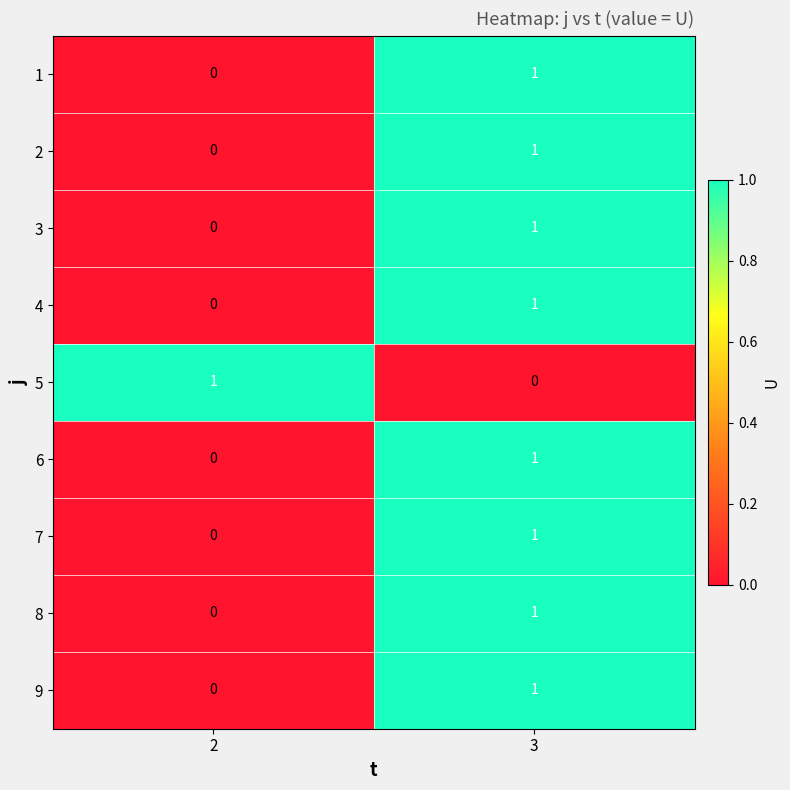

Reading left to right, list all the values displayed in this chart.

1: 2=0	3=1
2: 2=0	3=1
3: 2=0	3=1
4: 2=0	3=1
5: 2=1	3=0
6: 2=0	3=1
7: 2=0	3=1
8: 2=0	3=1
9: 2=0	3=1